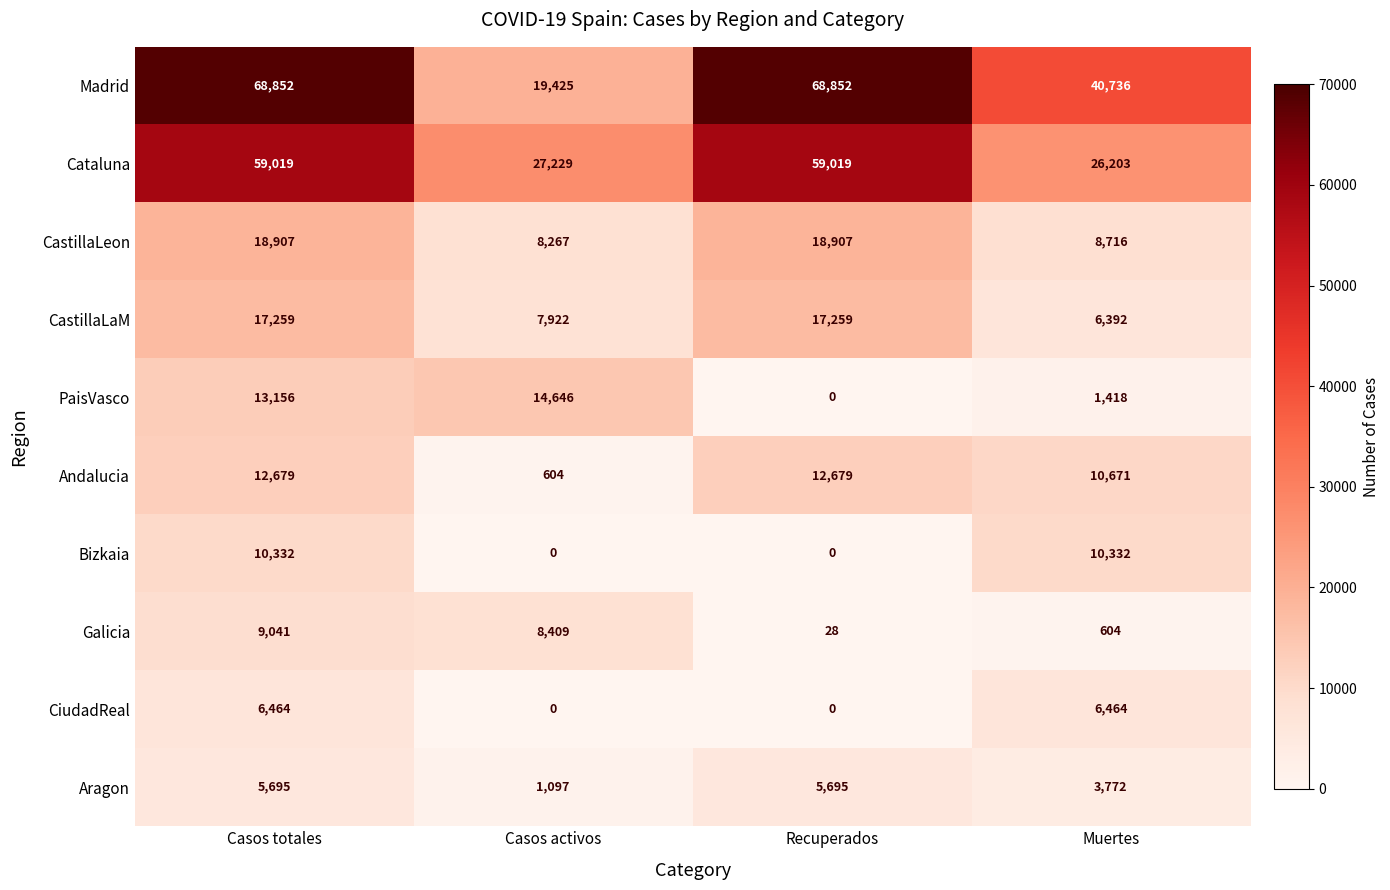

The value of CastillaLeon at Muertes is 8716. True or false?

True